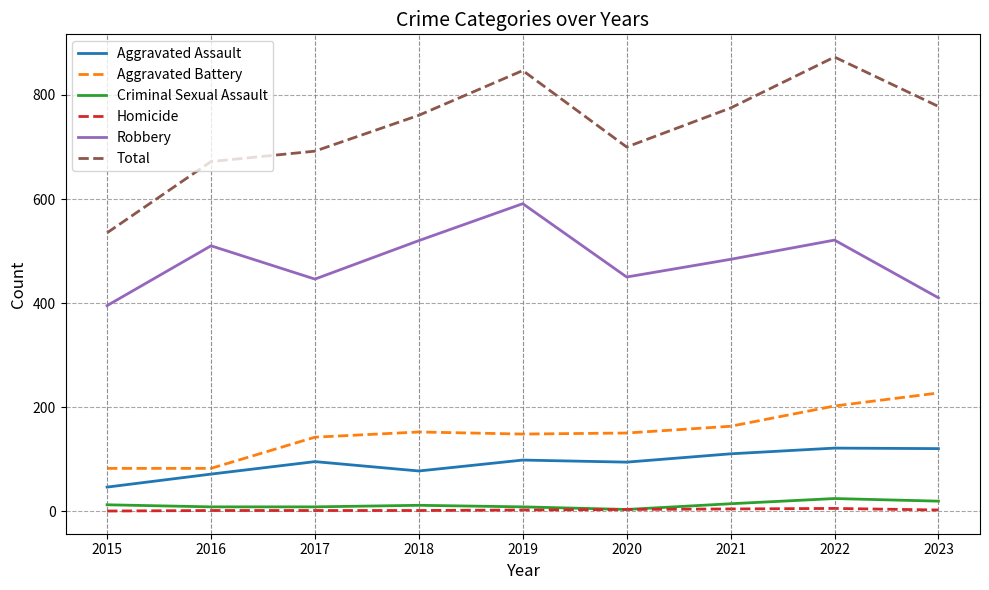

Which series has the widest spread of values?

Total